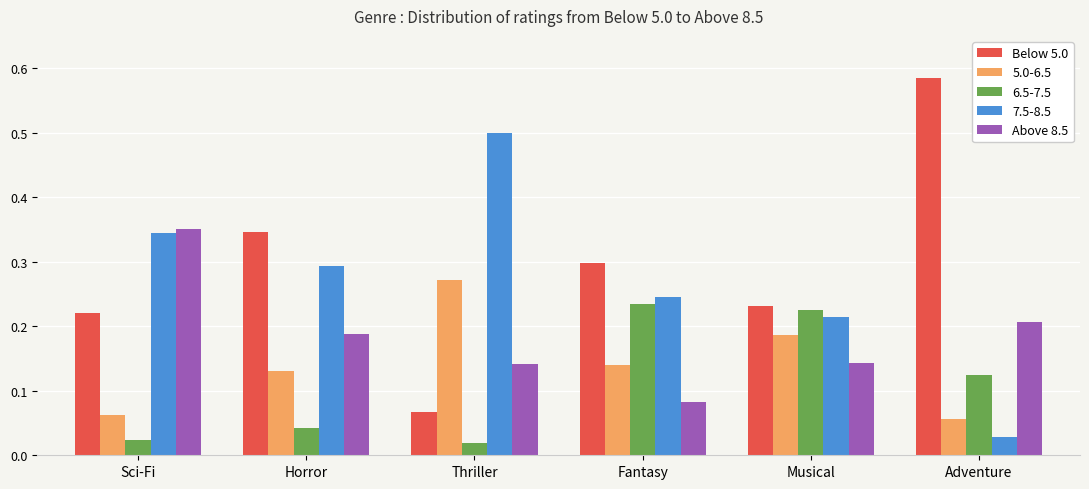

List the series in order of their peak value, lowest first.

6.5-7.5, 5.0-6.5, Above 8.5, 7.5-8.5, Below 5.0